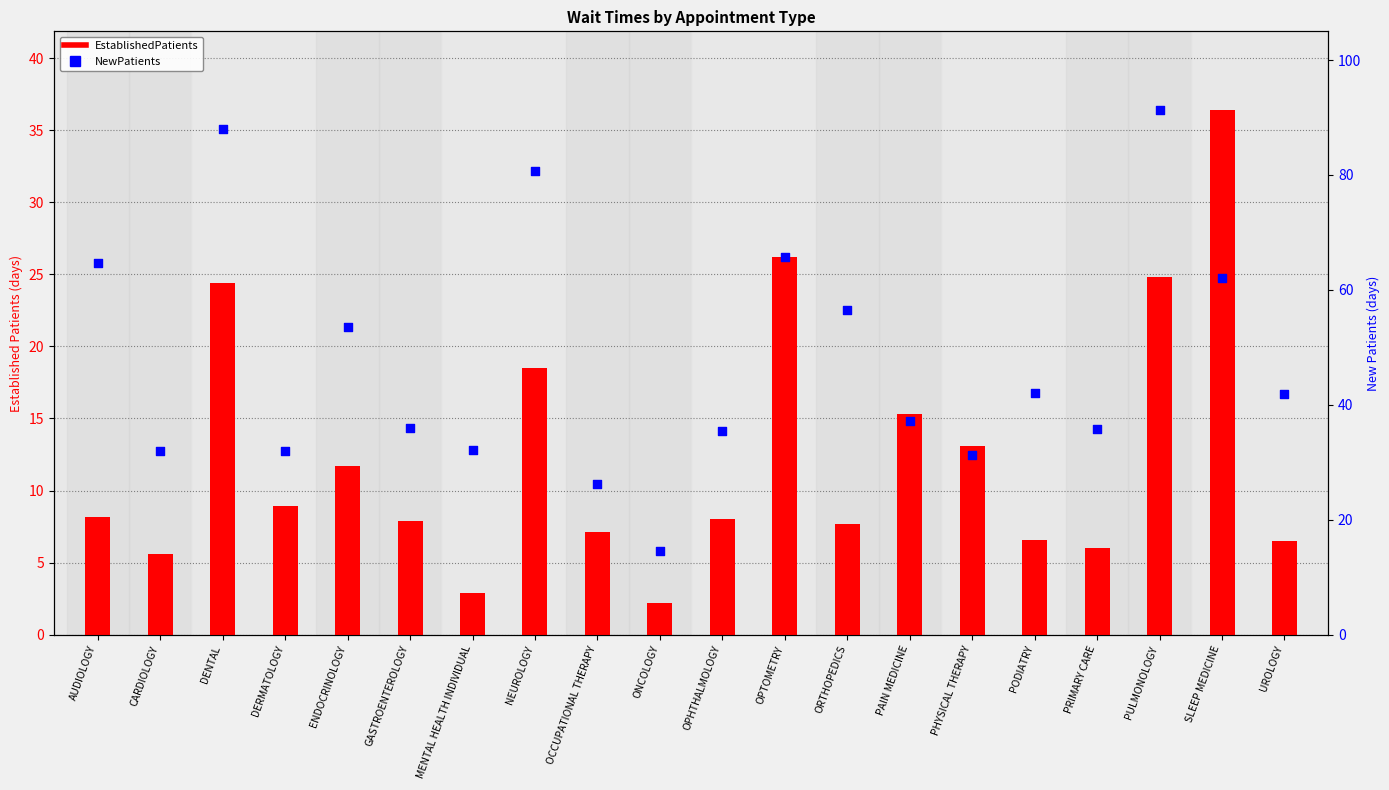

At which category is the sum across all series the highest?

PULMONOLOGY